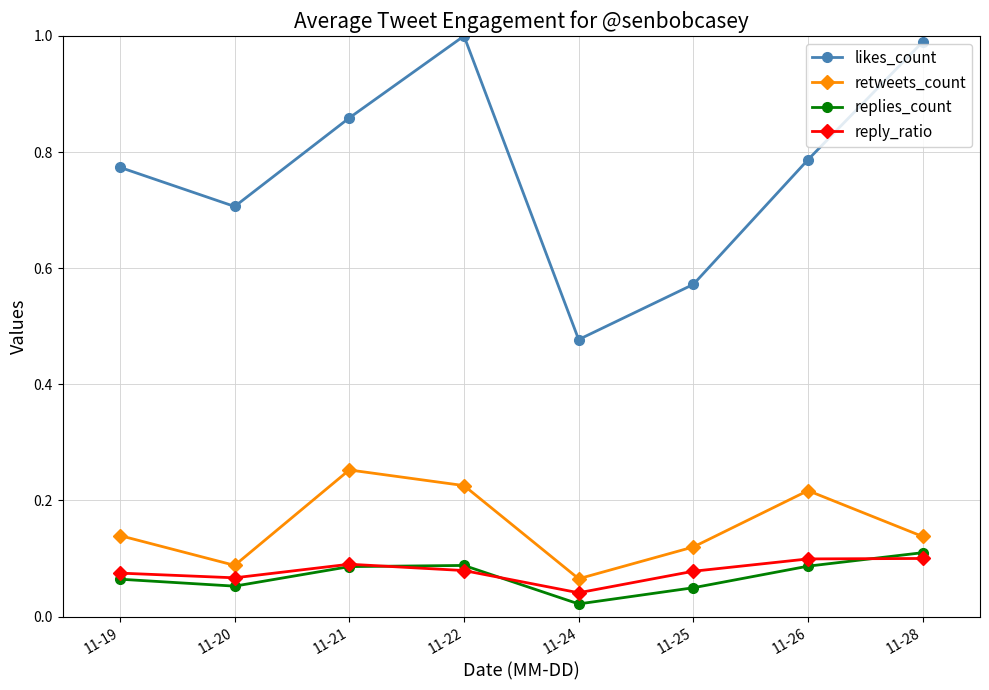

Which series ends up on top after the final intersection of replies_count and reply_ratio?

replies_count